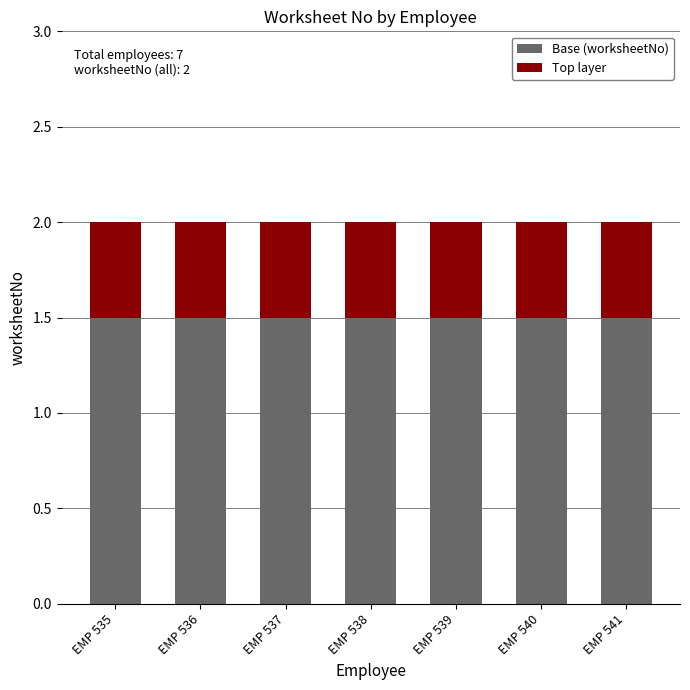

What is the maximum value for Base (worksheetNo)?

1.5